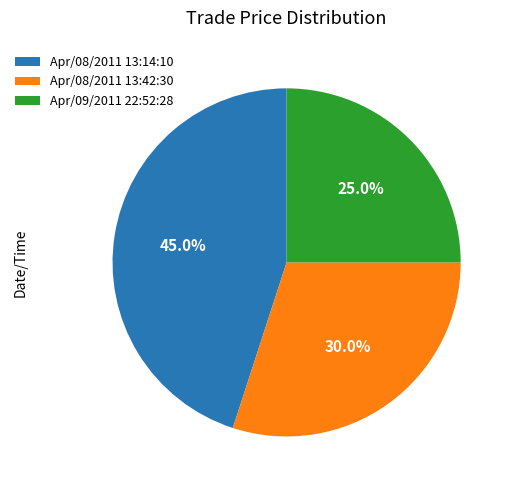

Which has a higher value, Apr/09/2011 22:52:28 or Apr/08/2011 13:42:30?

Apr/08/2011 13:42:30